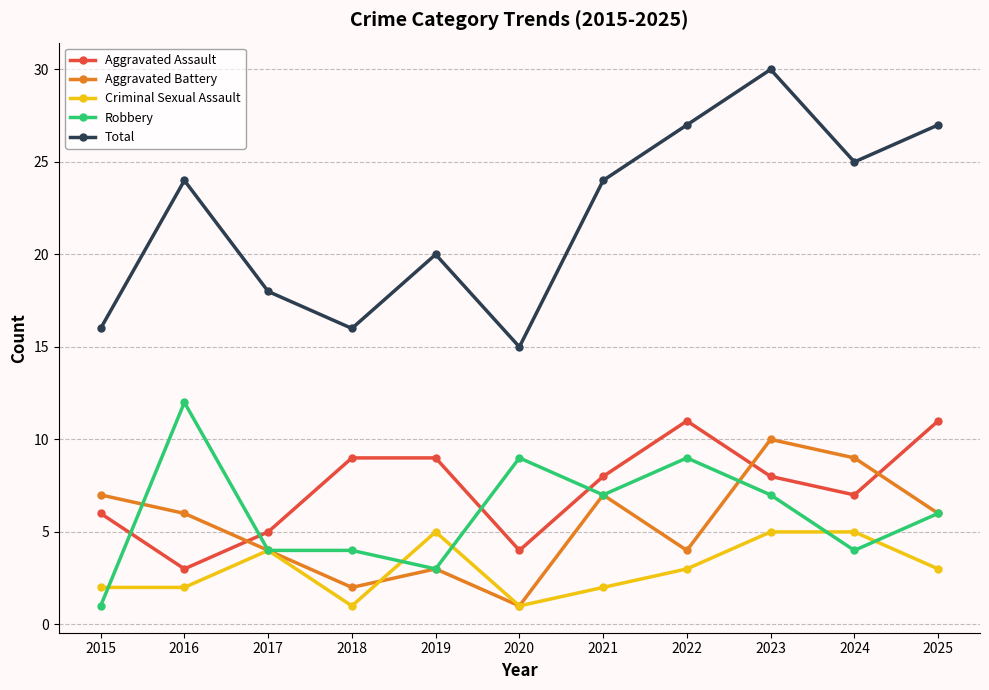

What is the average value of the Aggravated Battery series?

5